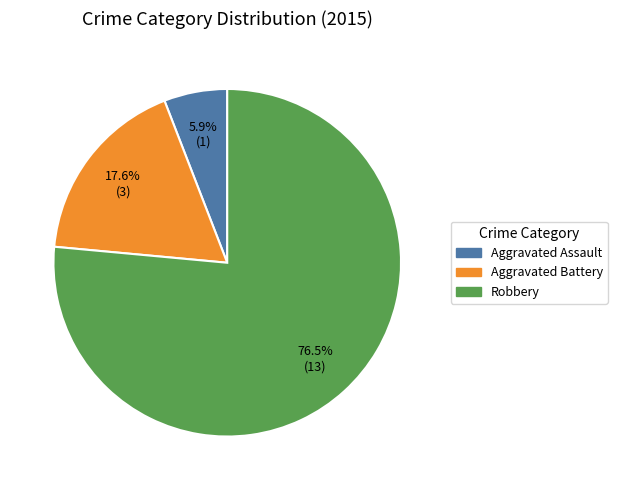

Rank the categories by value from highest to lowest.

Robbery, Aggravated Battery, Aggravated Assault